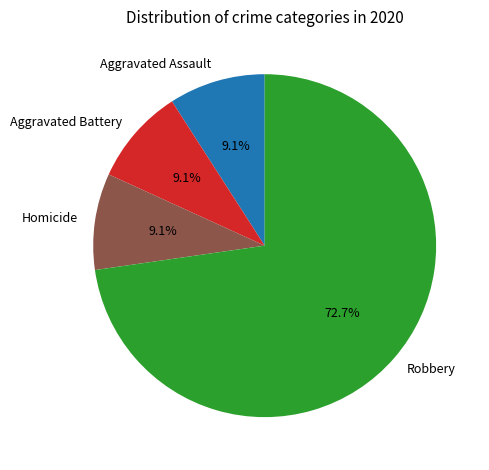

How much of the chart is everything except Aggravated Assault?

90.9%